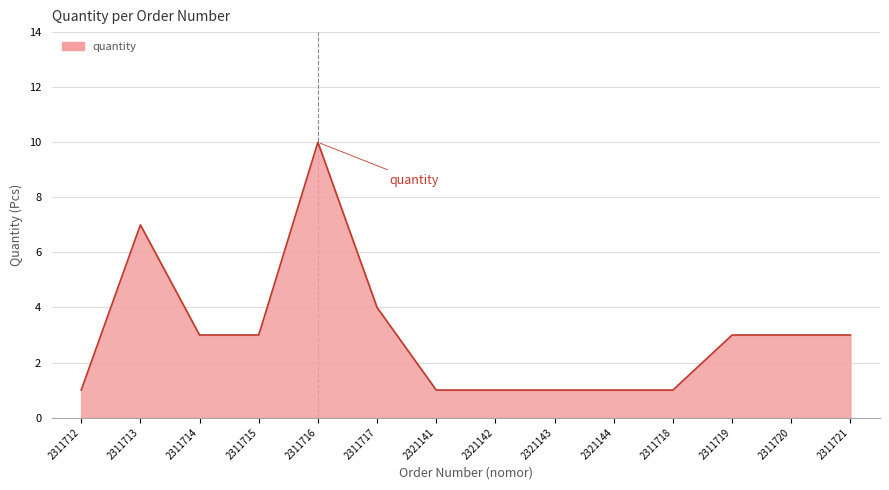

What position from the right is 2311717?

9